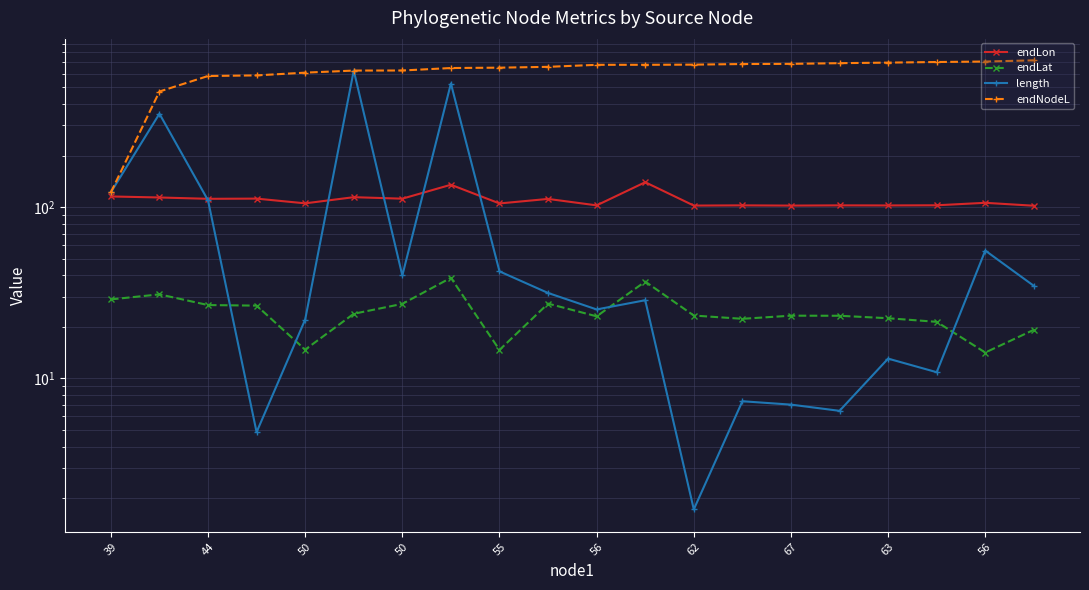

What is the greatest value displayed?

718.4